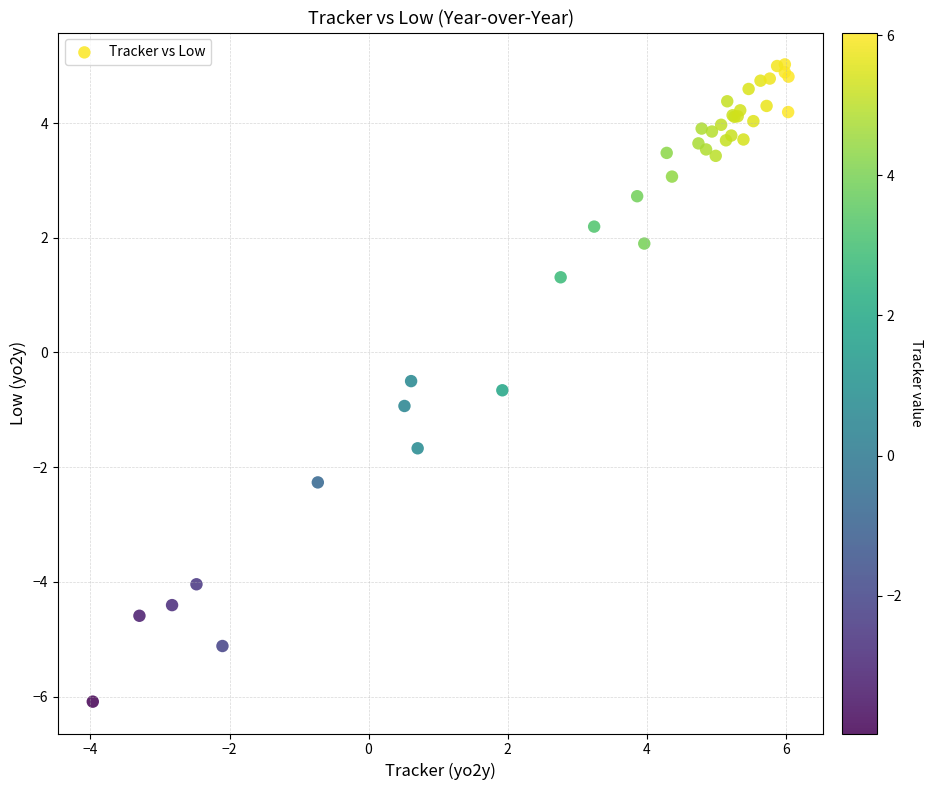

What Y value in the scatter plot is closest to 0?

-0.5